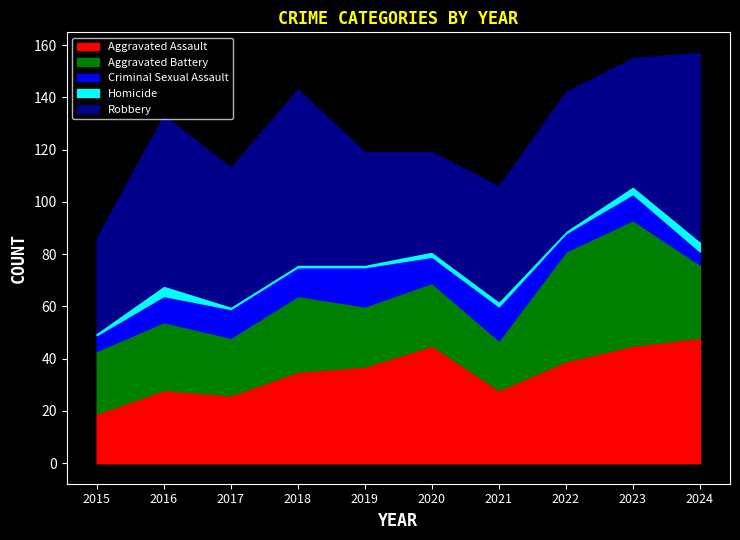

What is the value of the Robbery point at the 3rd from the left?

53